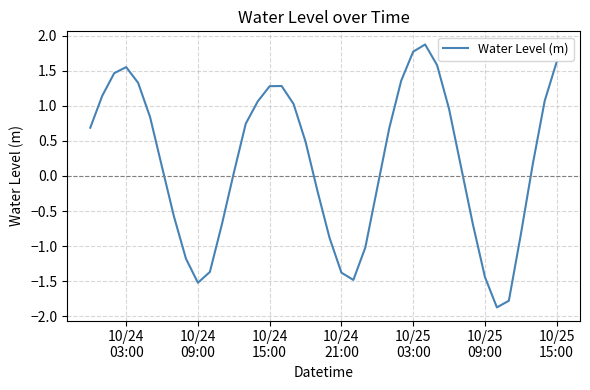

What is the greatest value displayed?

1.9